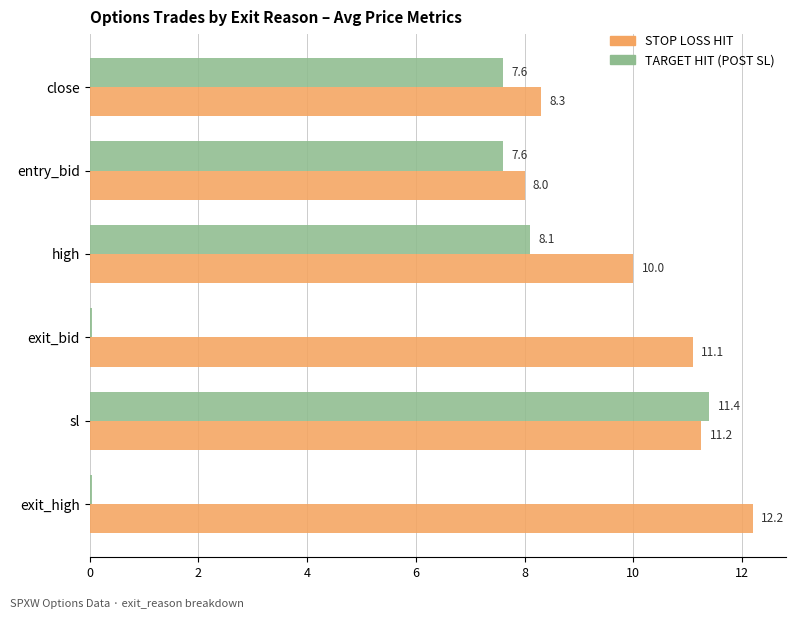

What is the sum of the STOP LOSS HIT values at high and exit_high?

22.2